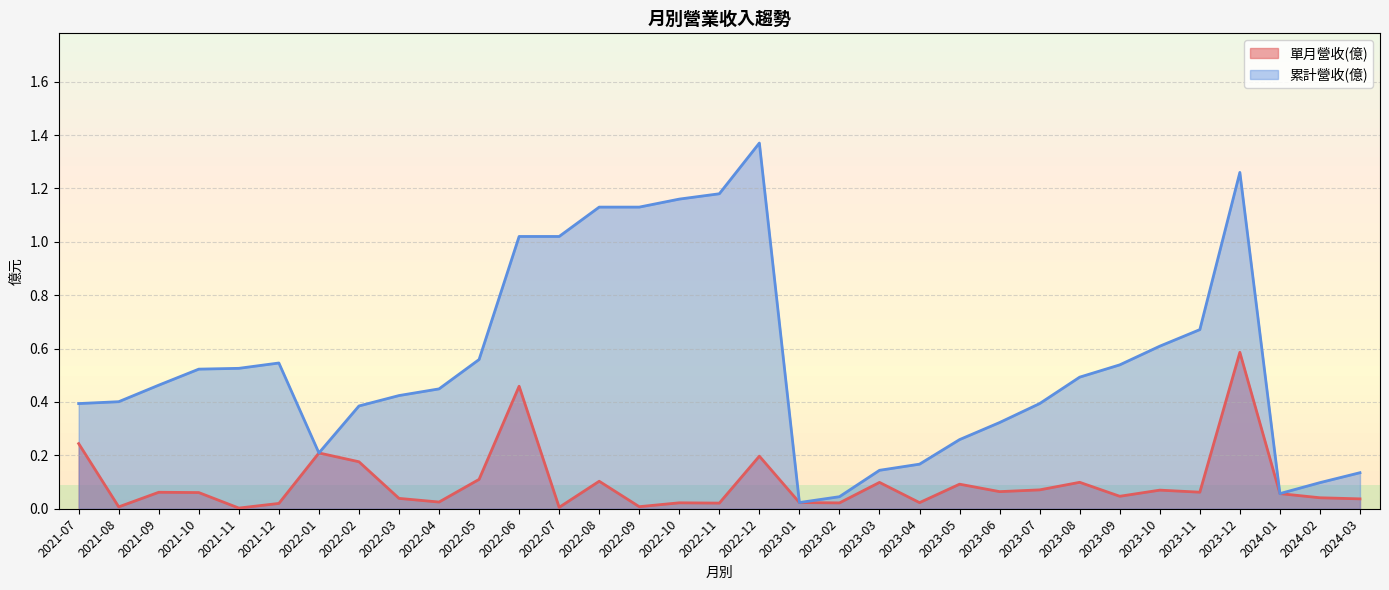

Reading right to left, transcribe all the data shown in this chart.

單月營收(億): 2024-03=0.0	2024-02=0.0	2024-01=0.1	2023-12=0.6	2023-11=0.1	2023-10=0.1	2023-09=0.0	2023-08=0.1	2023-07=0.1	2023-06=0.1	2023-05=0.1	2023-04=0.0	2023-03=0.1	2023-02=0.0	2023-01=0.0	2022-12=0.2	2022-11=0.0	2022-10=0.0	2022-09=0.0	2022-08=0.1	2022-07=0.0	2022-06=0.5	2022-05=0.1	2022-04=0.0	2022-03=0.0	2022-02=0.2	2022-01=0.2	2021-12=0.0	2021-11=0.0	2021-10=0.1	2021-09=0.1	2021-08=0.0	2021-07=0.2
累計營收(億): 2024-03=0.1	2024-02=0.1	2024-01=0.1	2023-12=1.3	2023-11=0.7	2023-10=0.6	2023-09=0.5	2023-08=0.5	2023-07=0.4	2023-06=0.3	2023-05=0.3	2023-04=0.2	2023-03=0.1	2023-02=0.0	2023-01=0.0	2022-12=1.4	2022-11=1.2	2022-10=1.2	2022-09=1.1	2022-08=1.1	2022-07=1.0	2022-06=1.0	2022-05=0.6	2022-04=0.4	2022-03=0.4	2022-02=0.4	2022-01=0.2	2021-12=0.5	2021-11=0.5	2021-10=0.5	2021-09=0.5	2021-08=0.4	2021-07=0.4